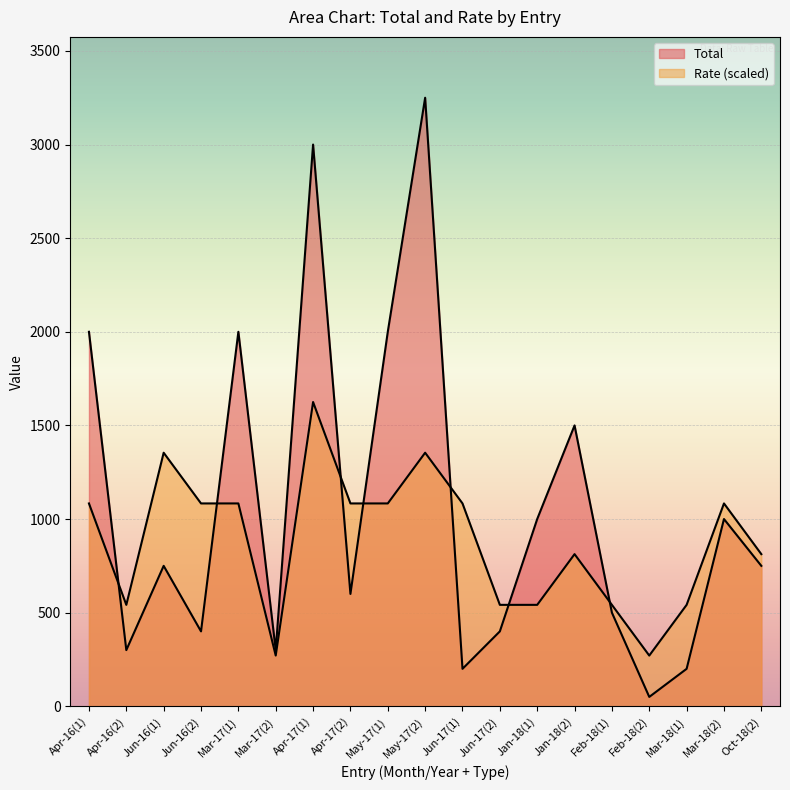

Rank the series by their maximum value, from lowest to highest.

Rate, Total